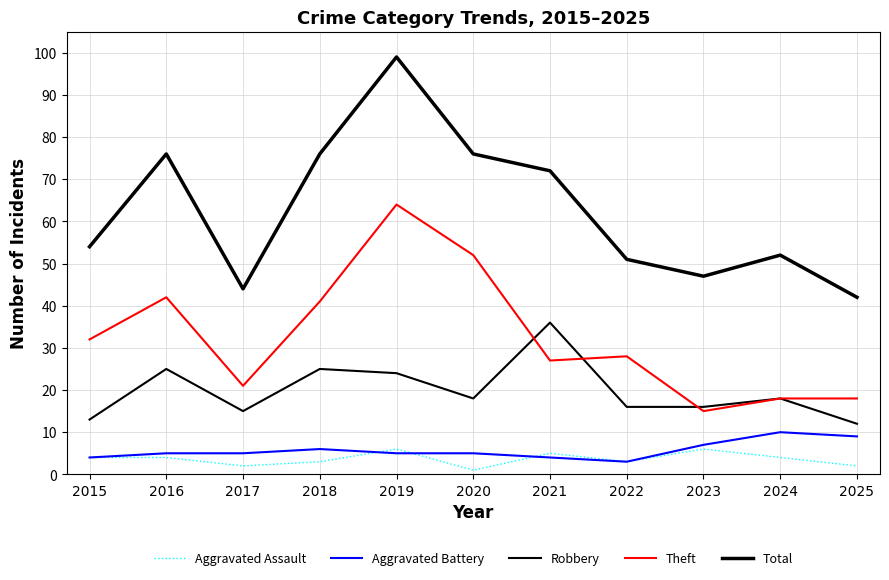

Where is Total nearest to the value 70?

2021